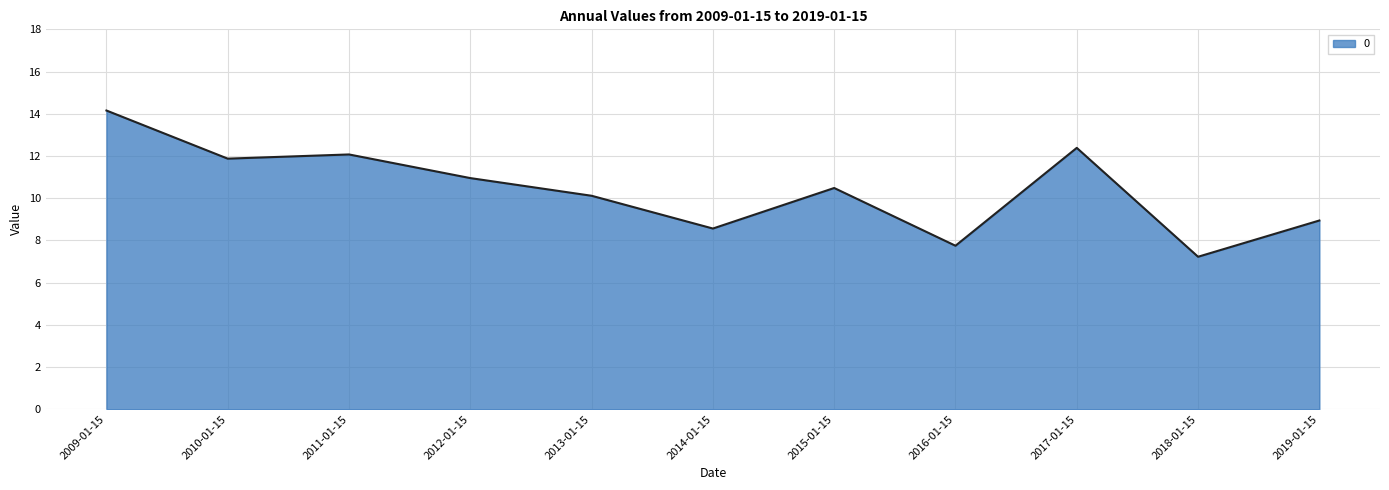

What position from the left is 2013-01-15?

5